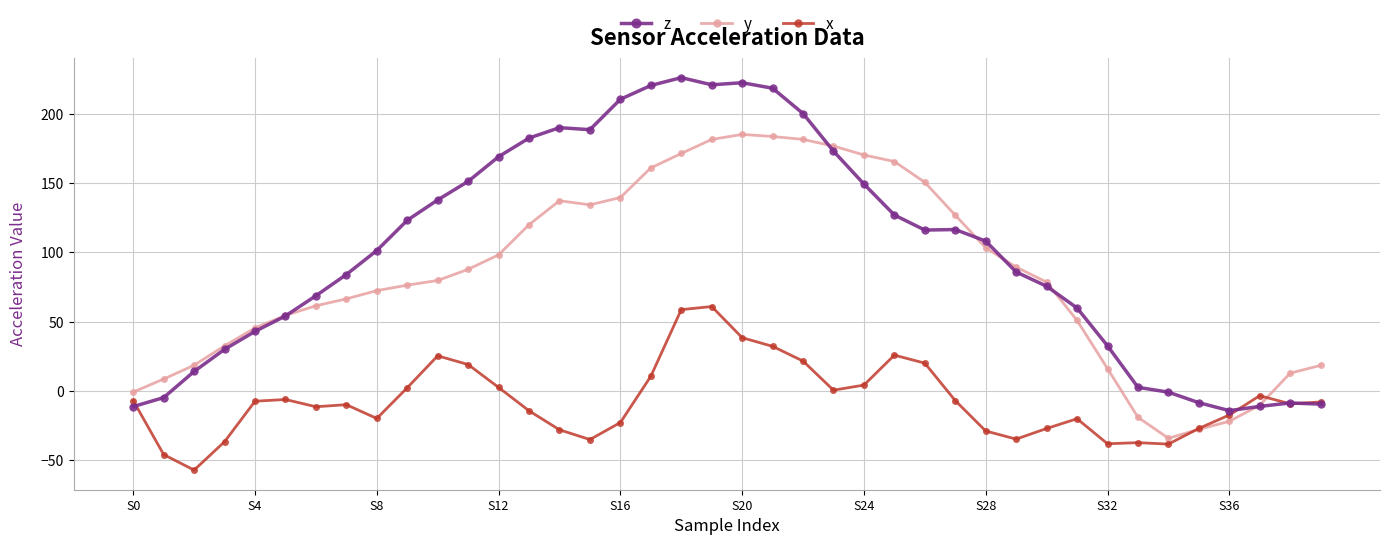

Which series has the largest range (max minus min)?

z